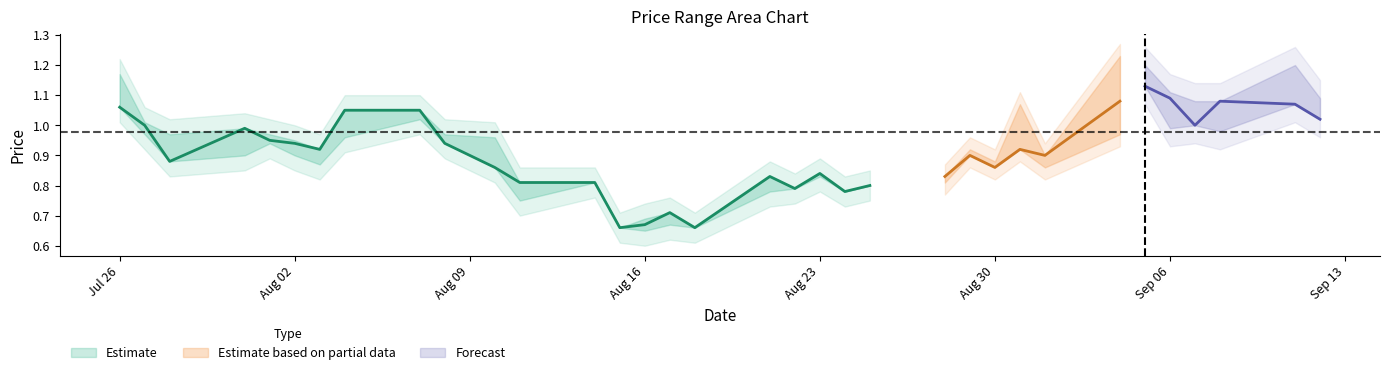

Count the number of categories in the chart.

34